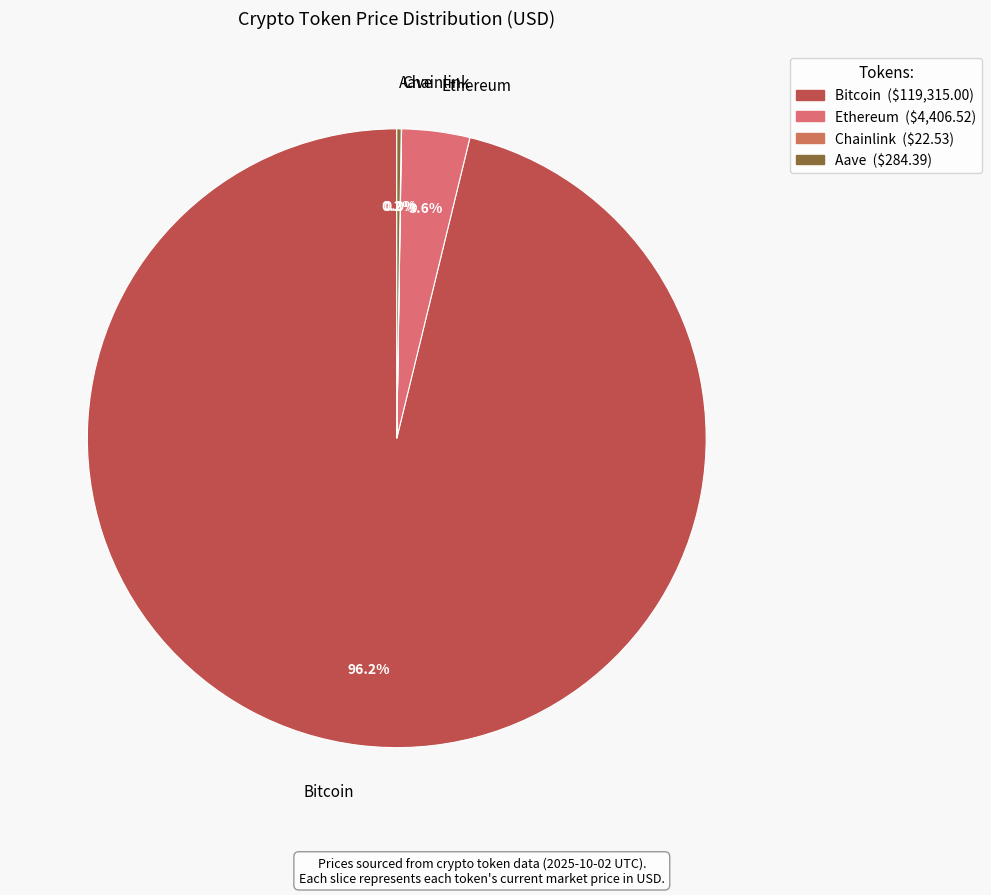

Is Bitcoin the majority of the pie?

Yes